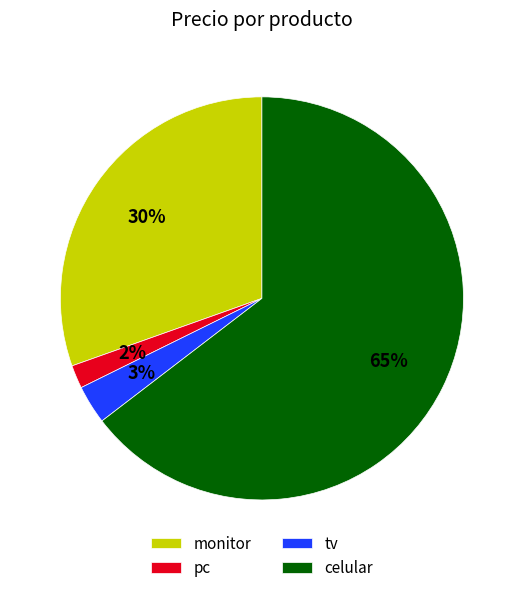

What is the smallest slice in the pie chart?

pc